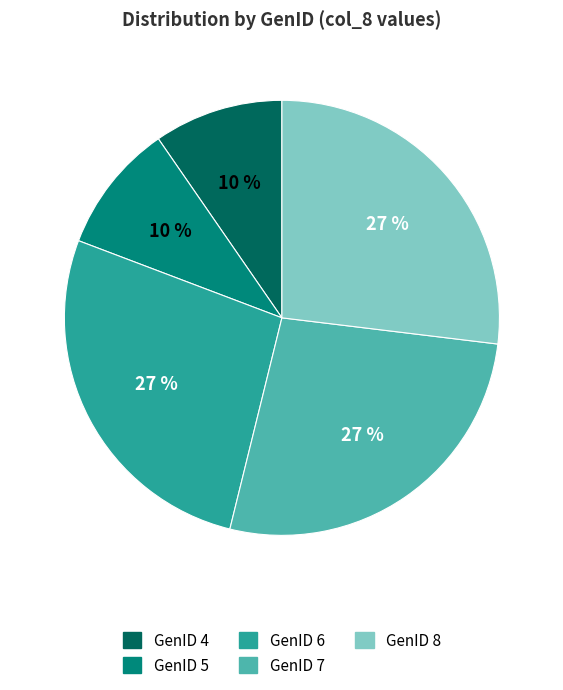

Between GenID 5 and GenID 7, which is larger?

GenID 7